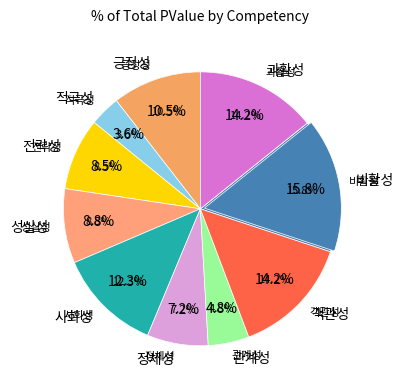

To the nearest percent, what is the average slice percentage?

10%